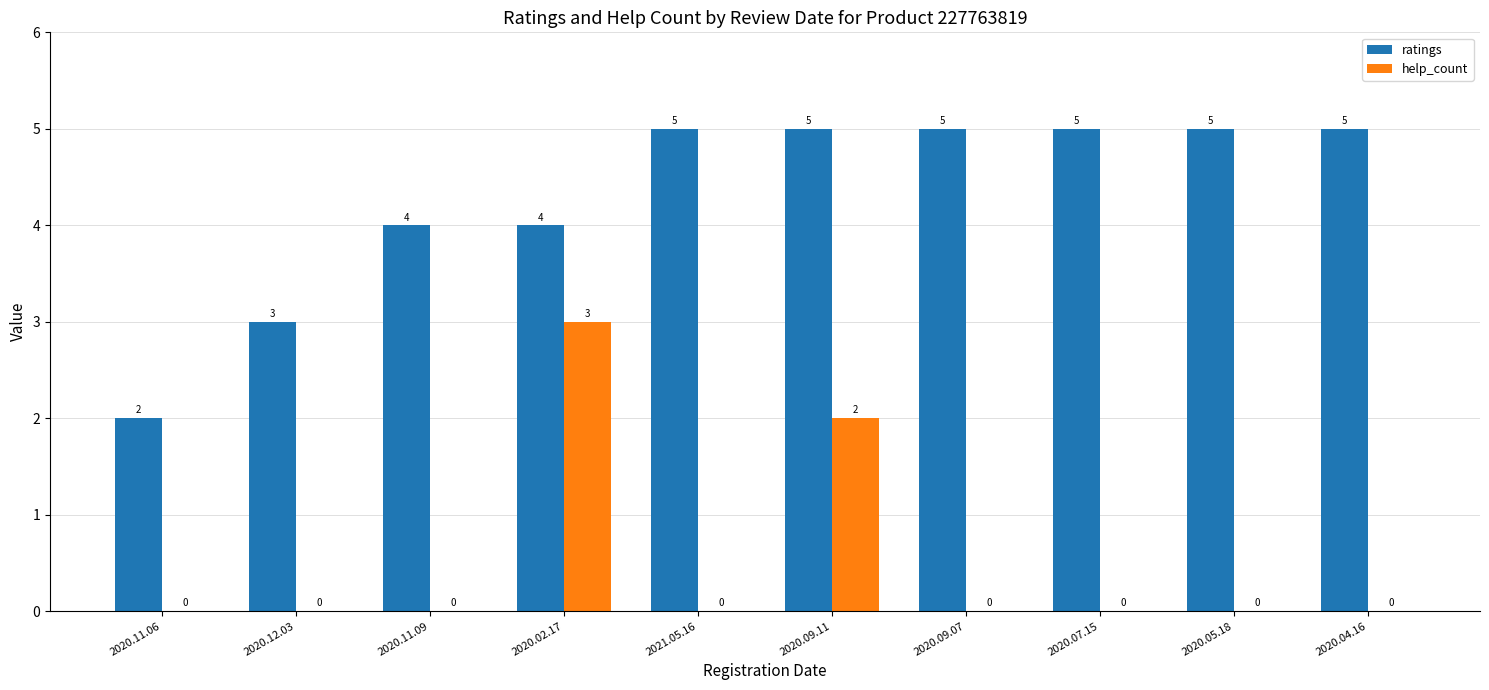

The ratings series shows 5 at 2020.09.11. True or false?

True